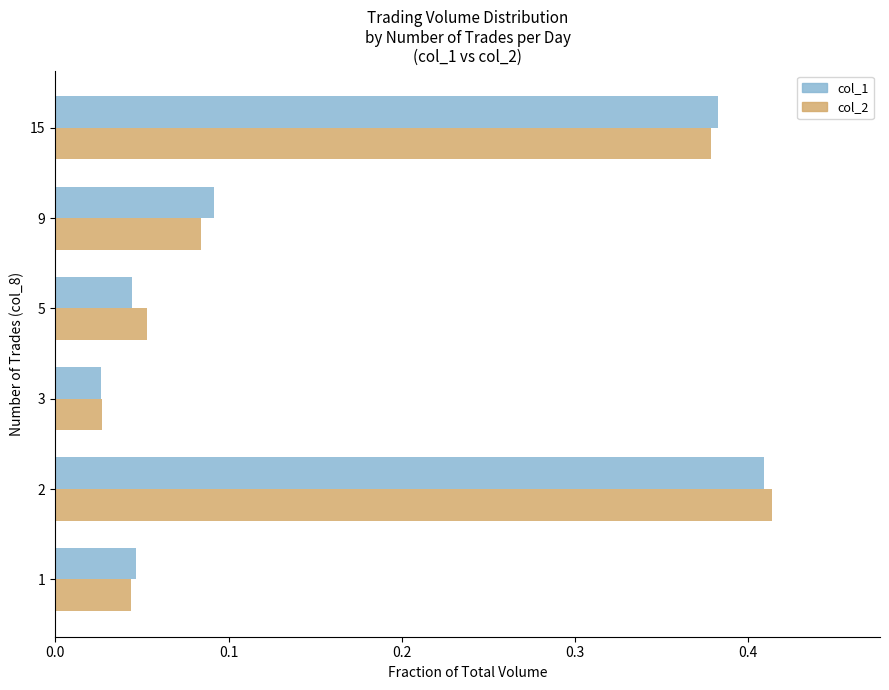

What is the total value across all series at 15?

0.8